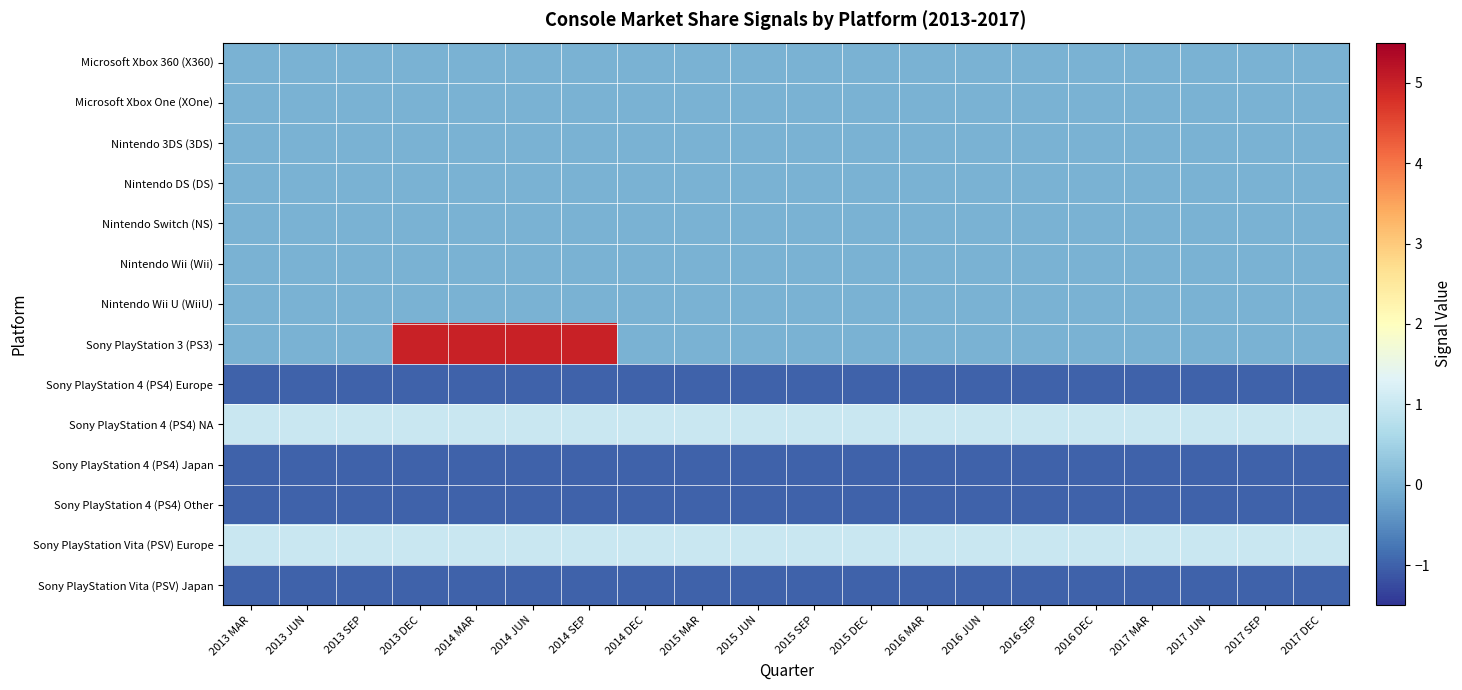

Which series has the largest total across all categories?

Sony PlayStation 3 (PS3)